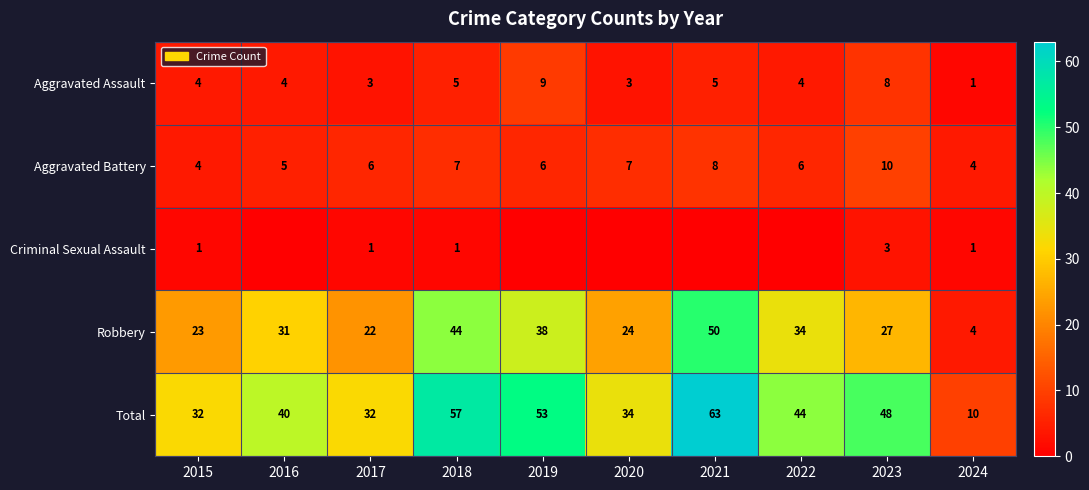

What is the maximum value shown in the chart?

63